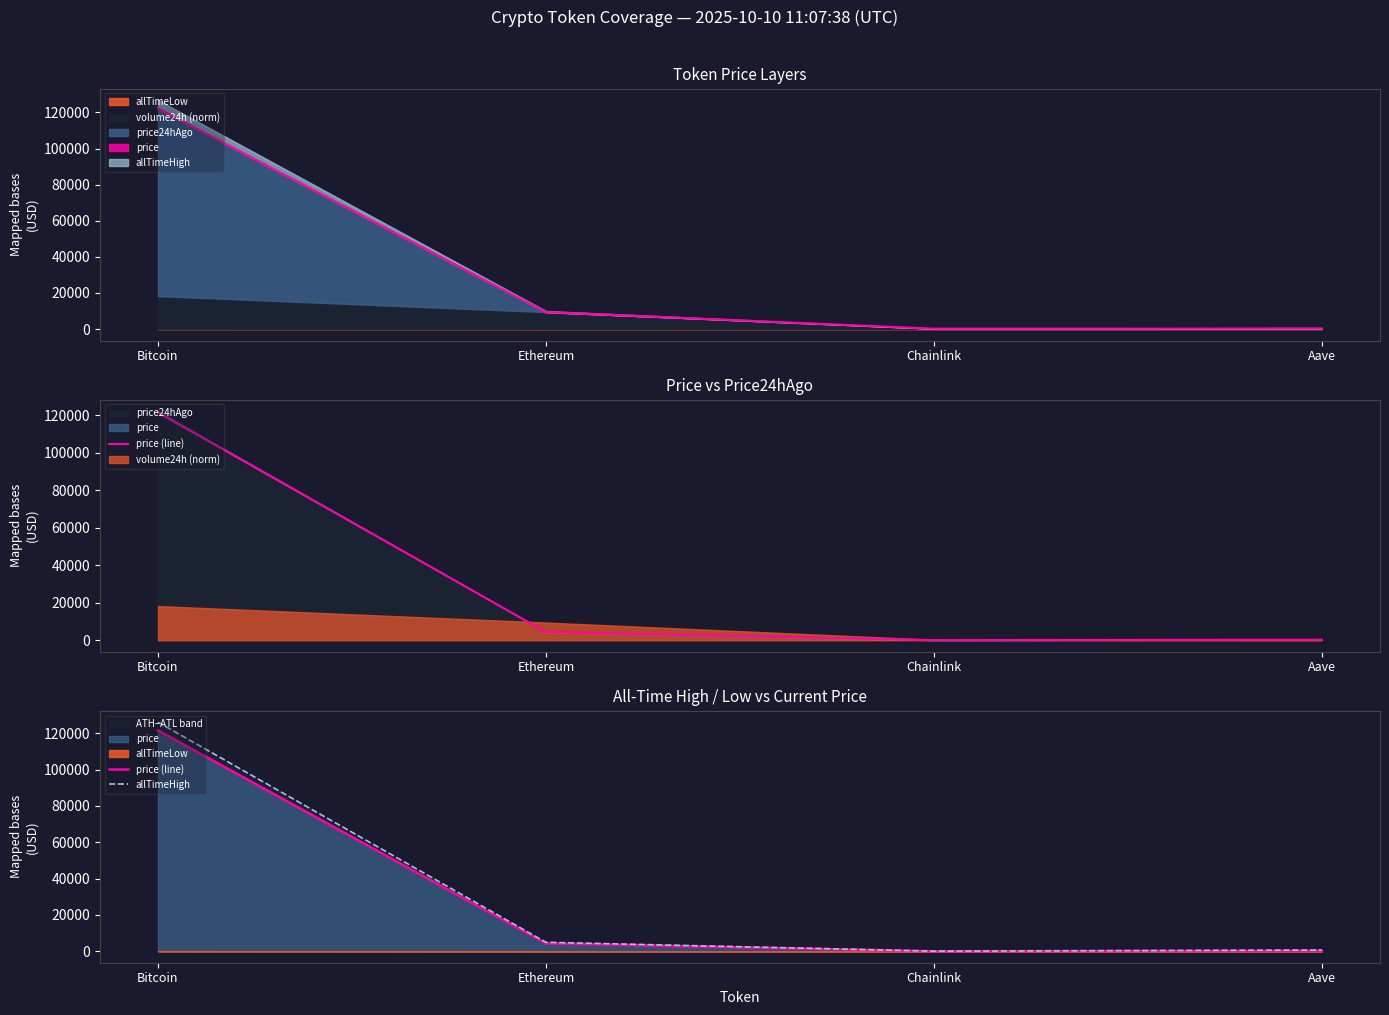

Which category has the lowest value in the price (line) series?

Chainlink